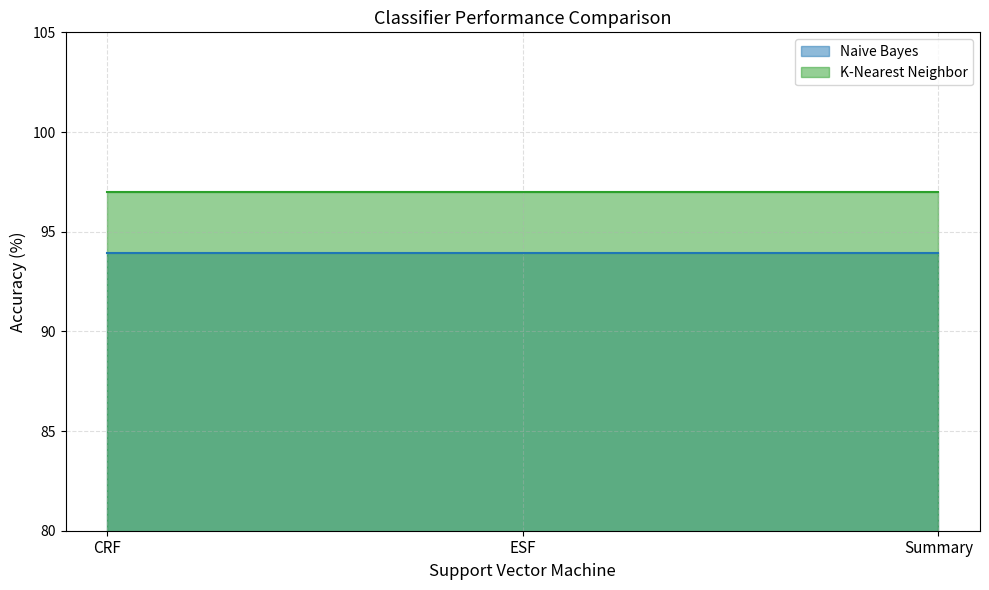

What is the average value of the Naive Bayes series?

93.9